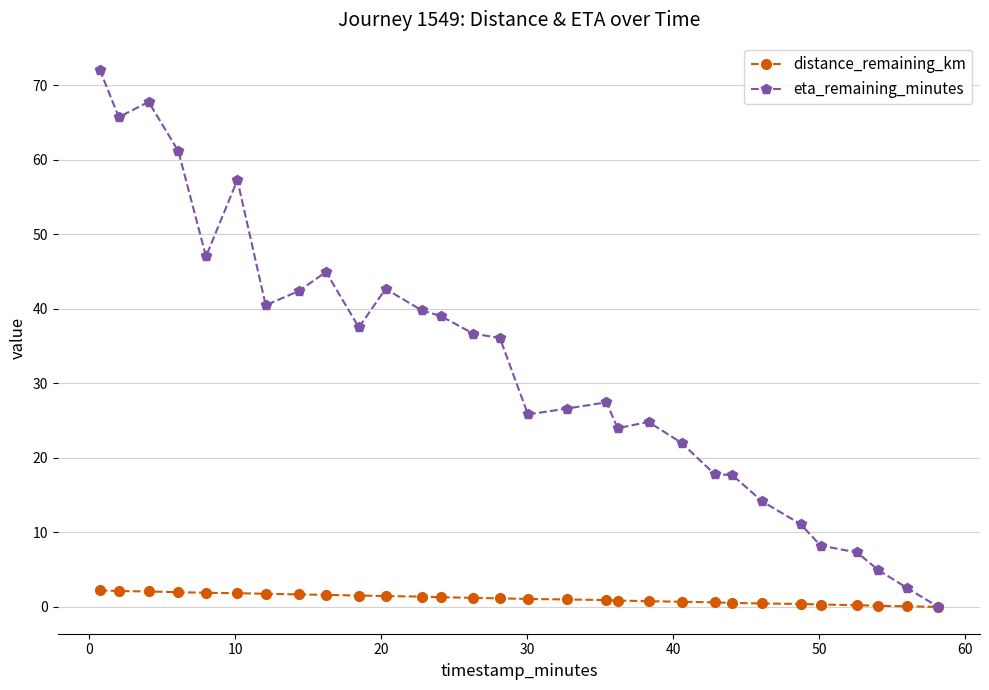

Which series has the largest total across all categories?

eta_remaining_minutes